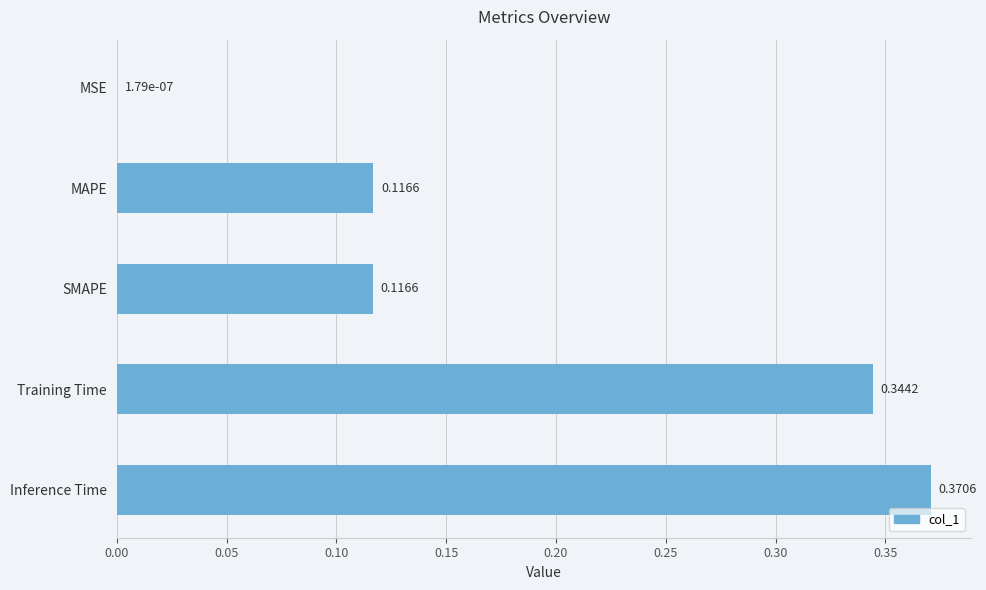

What is the change in value from MSE to Training Time?

+0.3